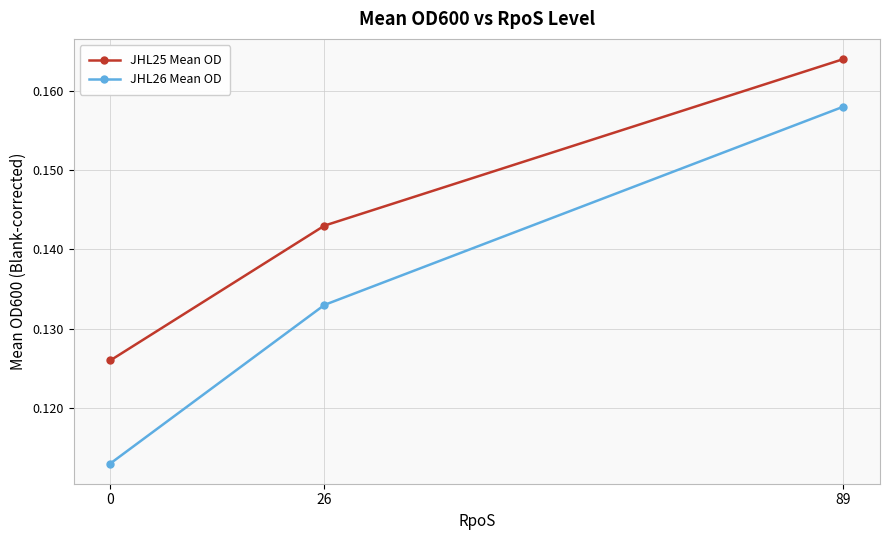

Which series changed the most between 0 and 89?

JHL26 Mean OD